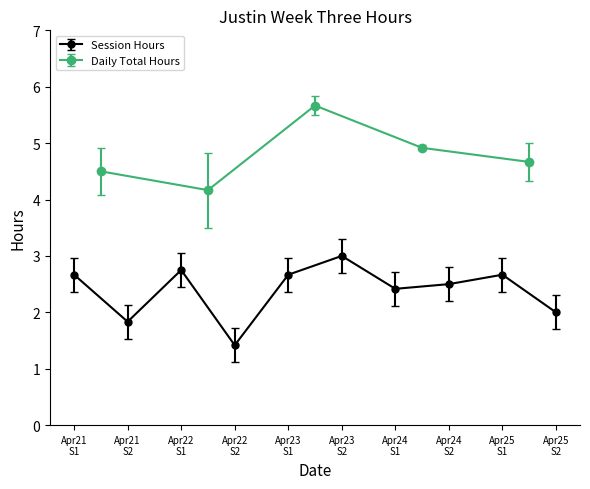

What is the highest value of the Session Hours series?

3.0